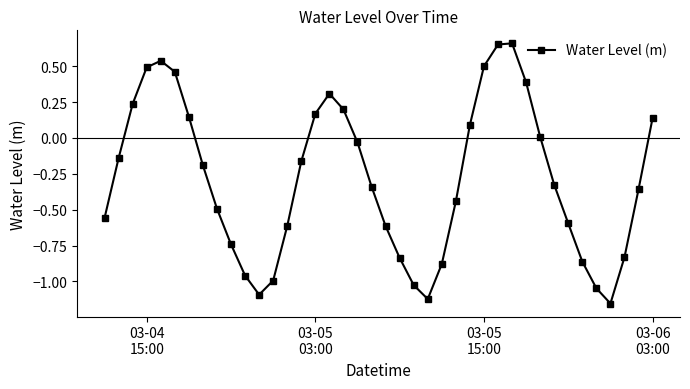

How many interior local peaks (higher than both neighbors) does the data have?

3